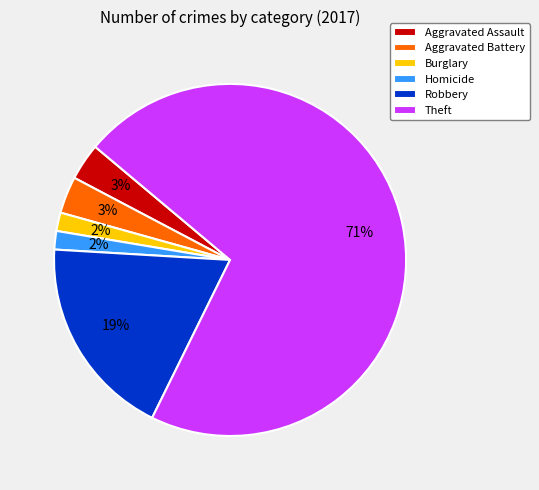

Does Aggravated Assault represent more than half of the total?

No